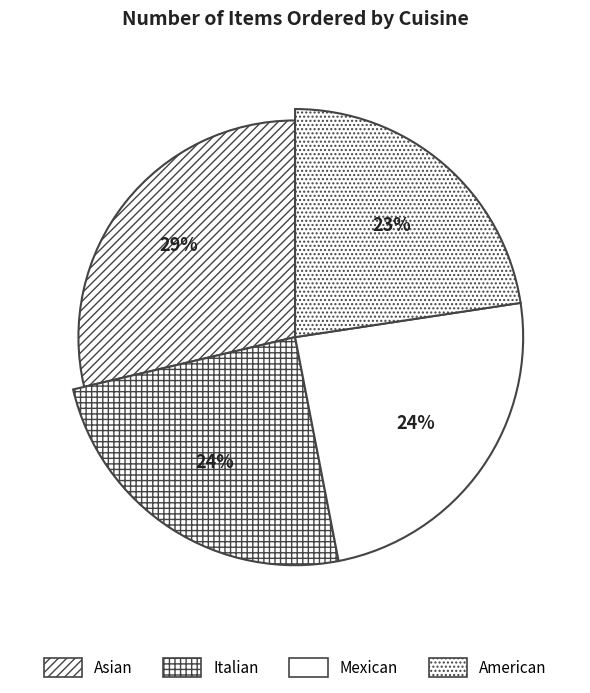

What percentage is the Italian slice, to the nearest percent?

24%